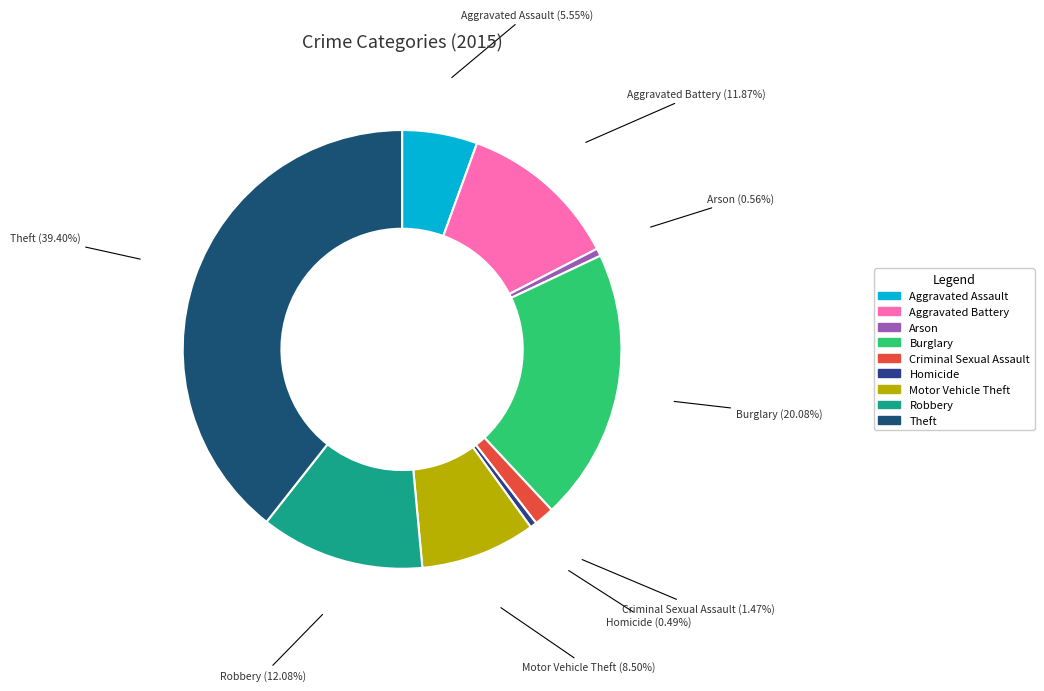

To the nearest percent, what is the combined percentage of Arson and Robbery?

13%